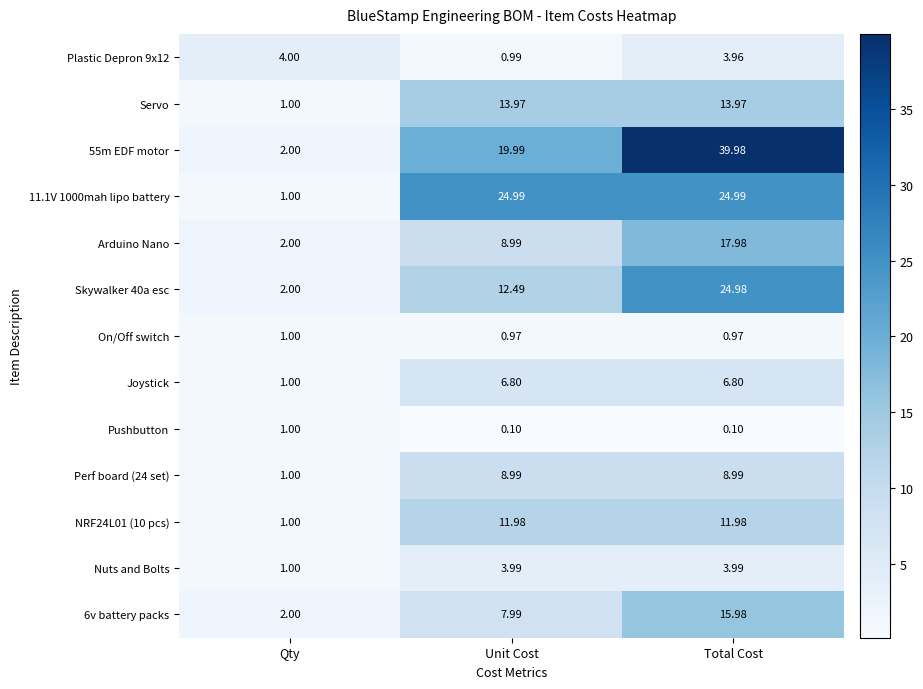

At how many categories does at least one series exceed 23?

2